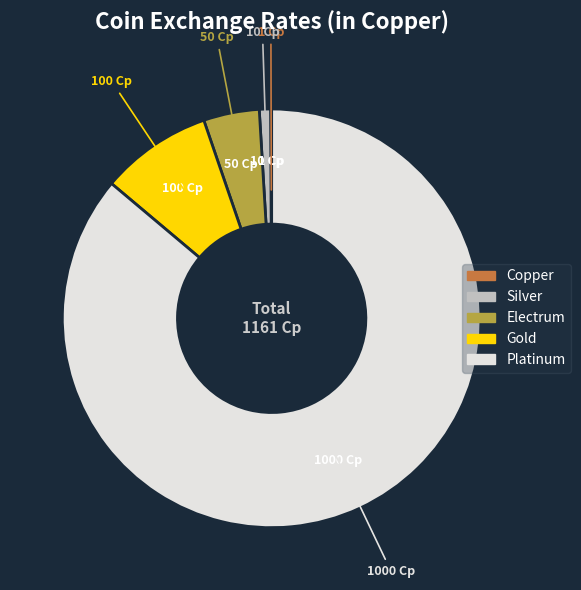

Combined, do Platinum and Silver account for over 50%?

Yes